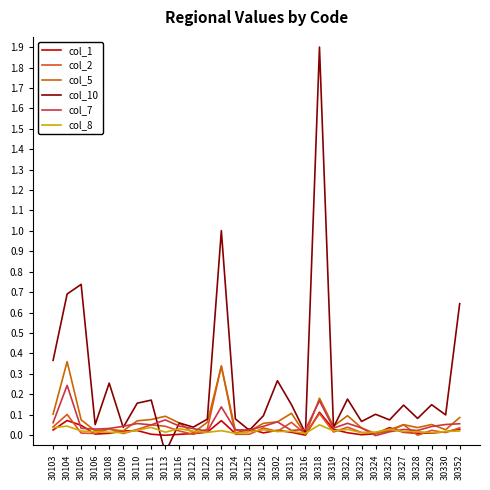

What is the highest value of the col_2 series?

0.3